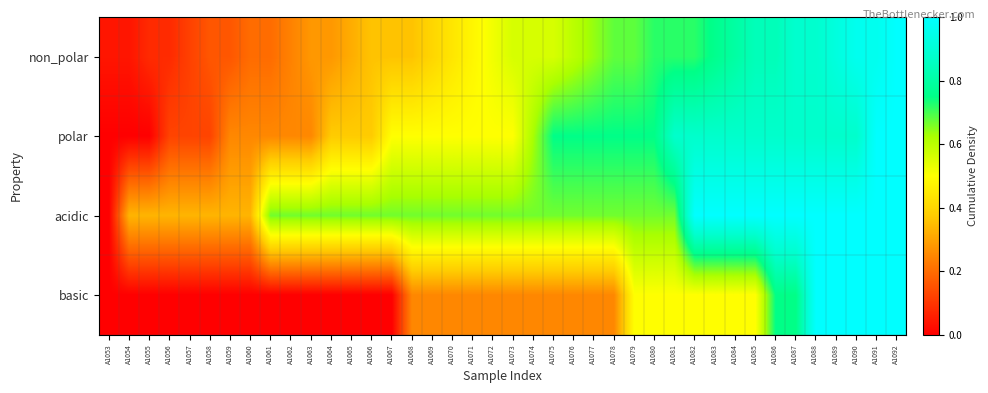

Rank the series by their maximum value, from lowest to highest.

acidic, basic, polar, non_polar